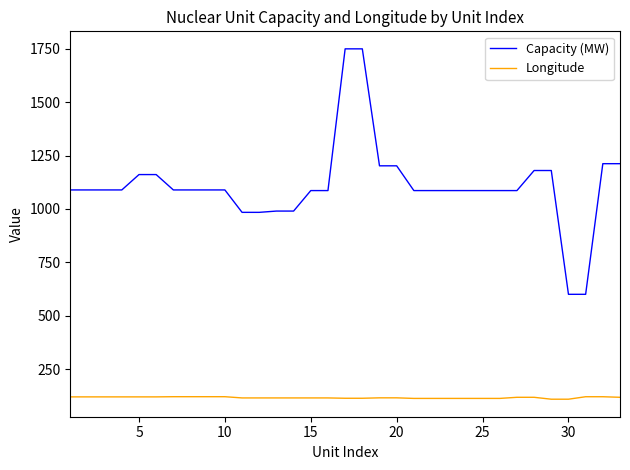

What is the difference between the maximum and minimum values in the Capacity (MW) series?

1150.0